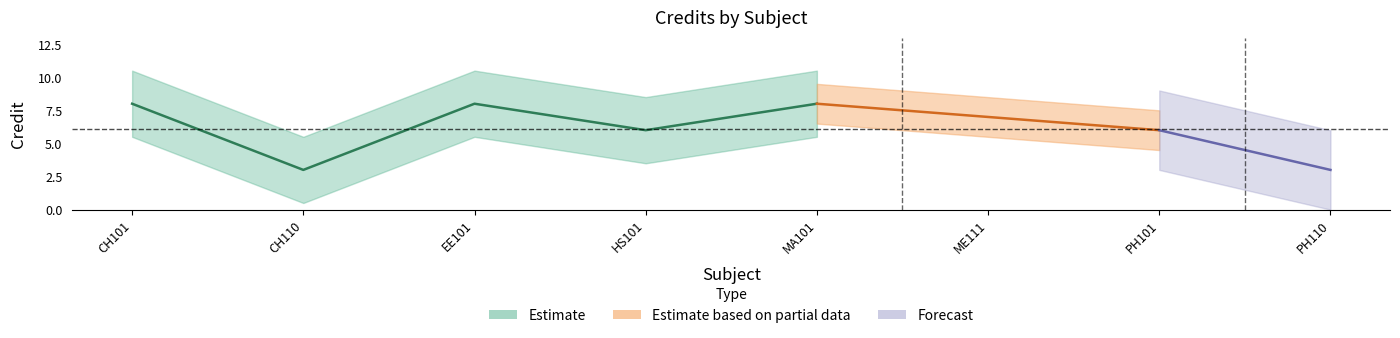

Rank the categories by value from highest to lowest.

CH101, EE101, MA101, ME111, HS101, PH101, CH110, PH110